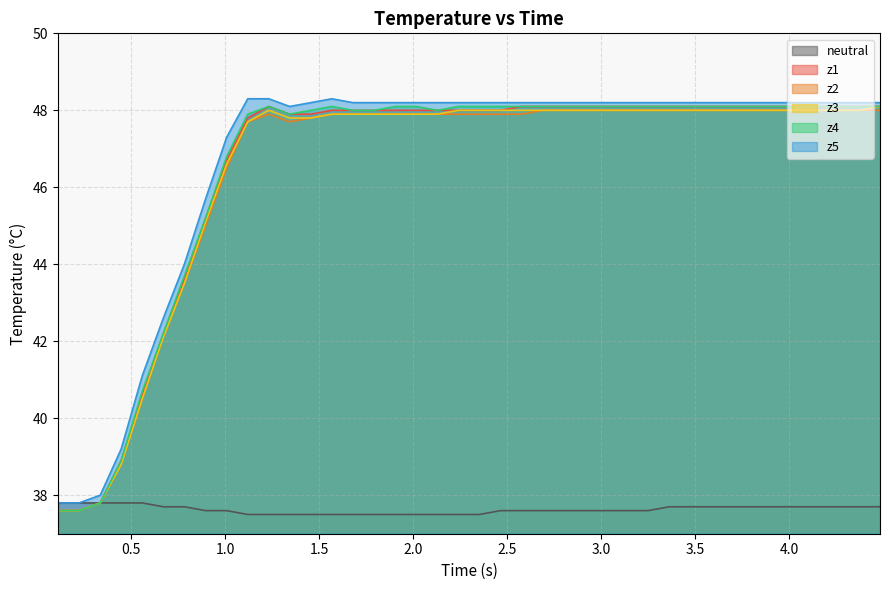

What is the maximum value for z5?

48.3